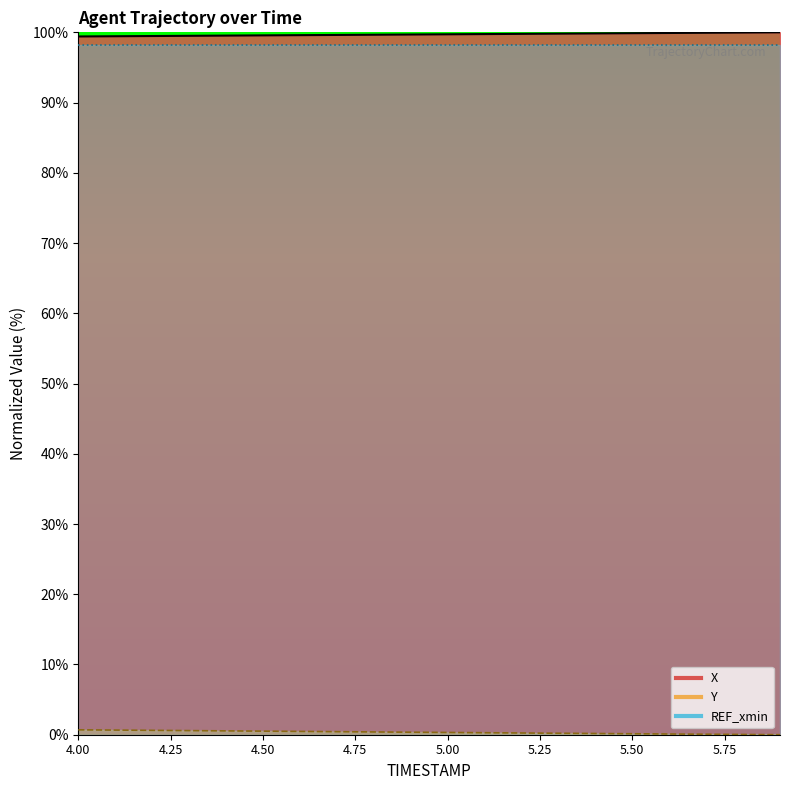

Which category has the lowest value in the X series?

4.00